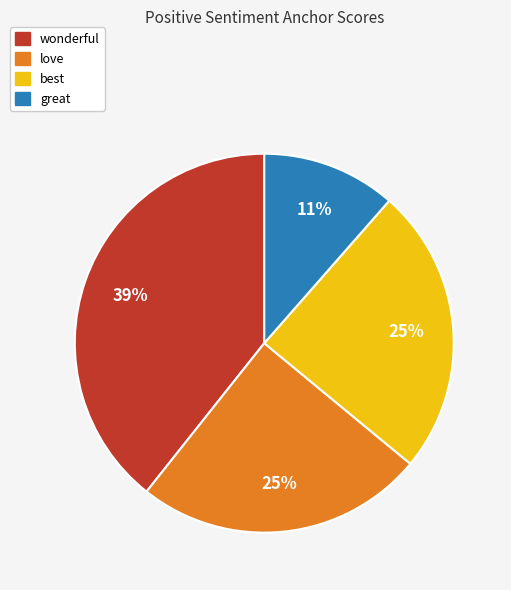

Which category has the biggest portion of the pie?

wonderful